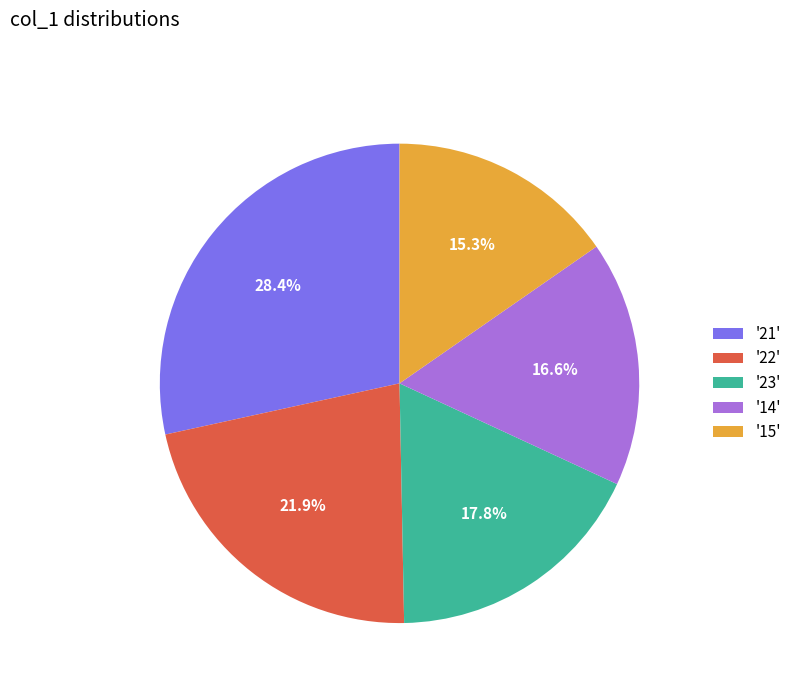

What is the largest slice in the pie chart?

'21'